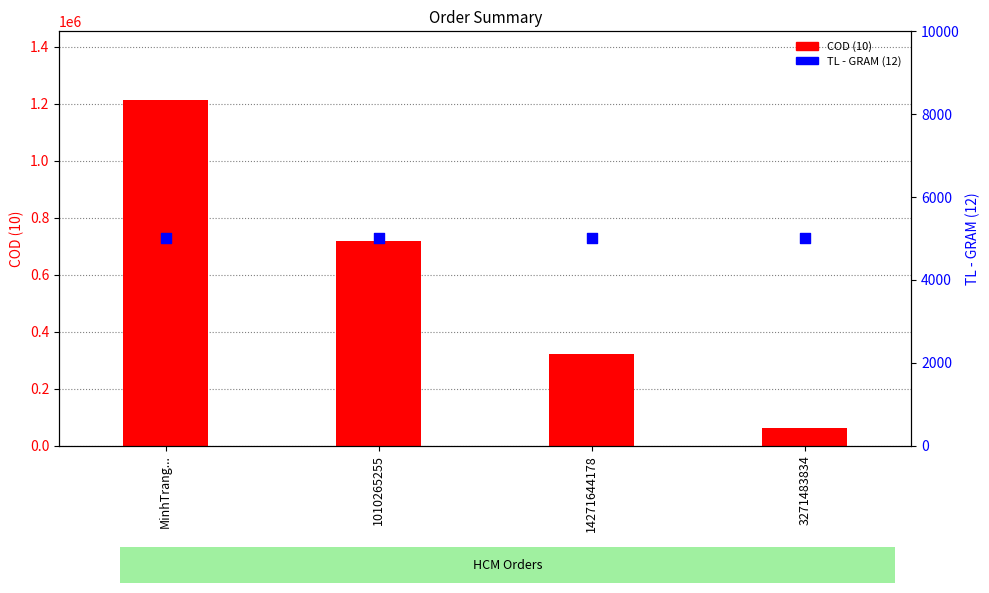

Which series has the largest total across all categories?

COD (10)